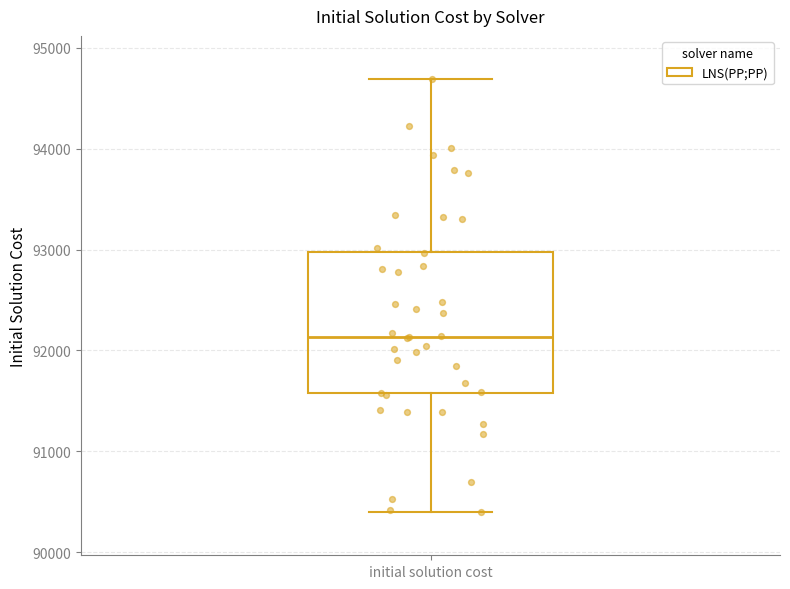

Read this box plot against the y-axis: the position of the median line, the range covered by the box, and the ends of both whiskers. The values are not printed on the chart, so give them approximately, as read against the axis.

median 92100, box 91600 to 93000, whiskers 90400 to 94700